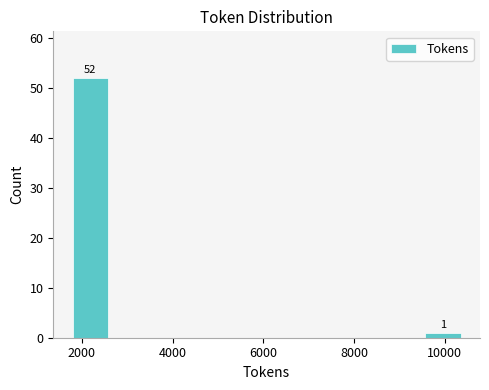

Over which range of the x-axis is the bar tallest?

1800 to 2600